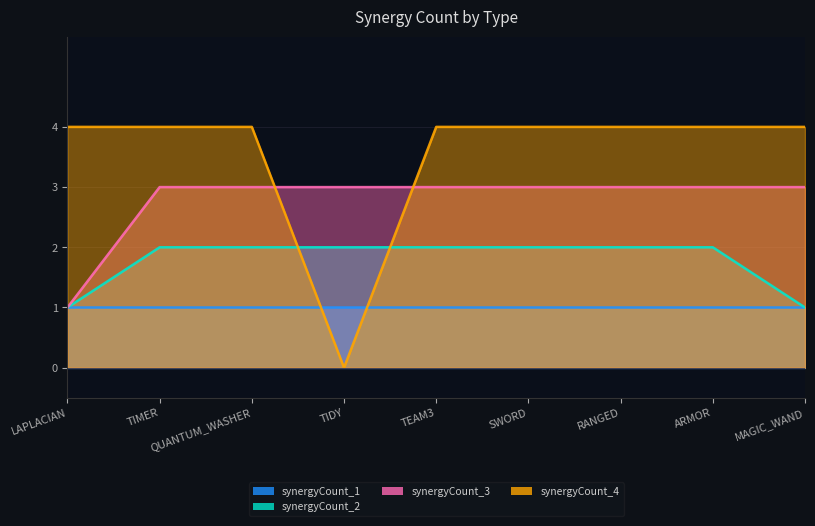

What is the spread (max minus min) of values at ARMOR?

2